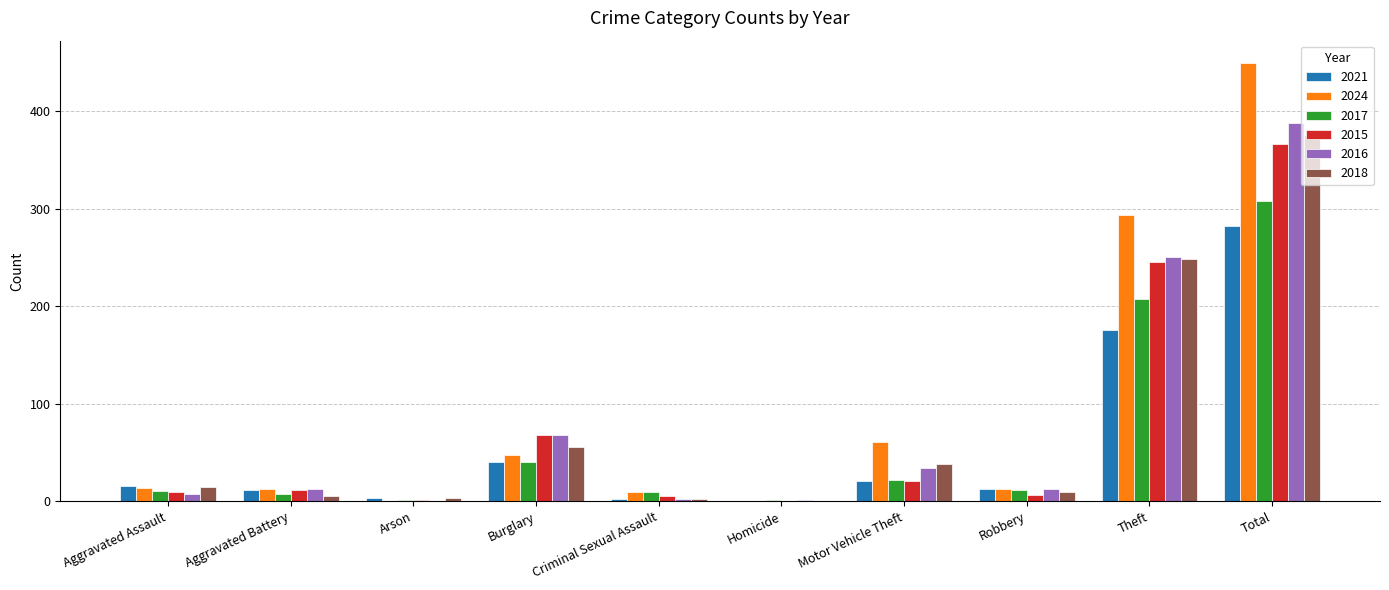

Which category has the highest value in the 2016 series?

Total